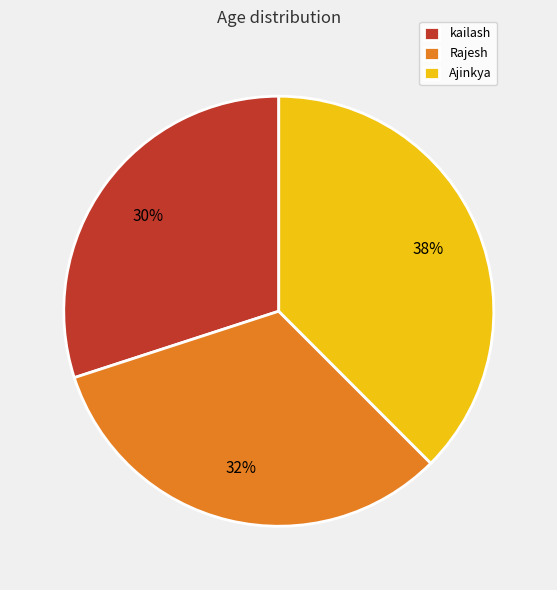

What is the largest slice in the pie chart?

Ajinkya